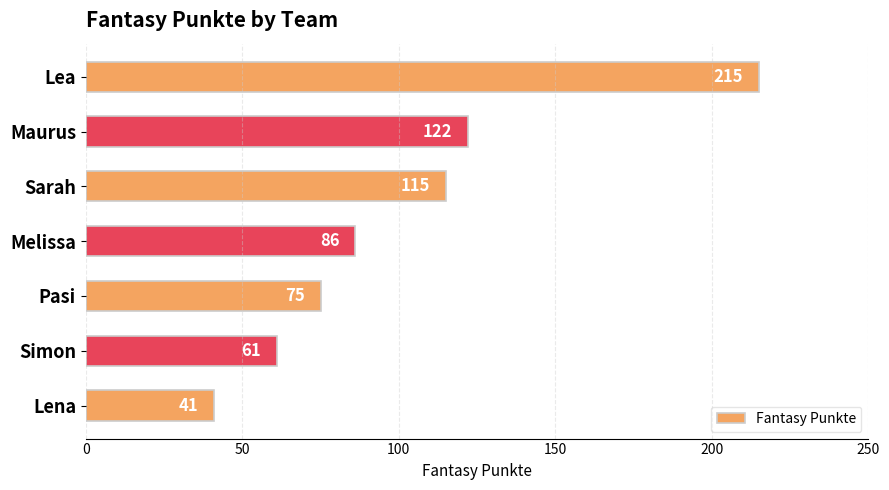

Rank the categories by value from lowest to highest.

Lena, Simon, Pasi, Melissa, Sarah, Maurus, Lea